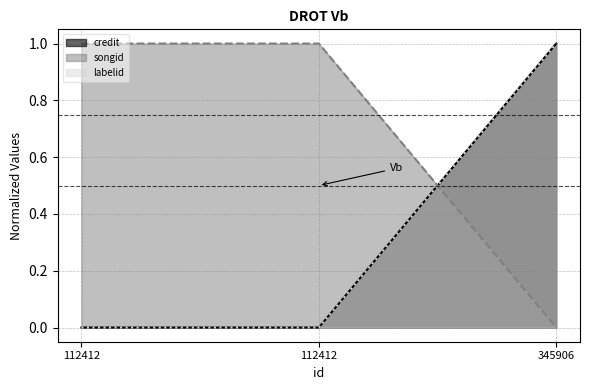

Which category has the lowest value in the labelid series?

112412